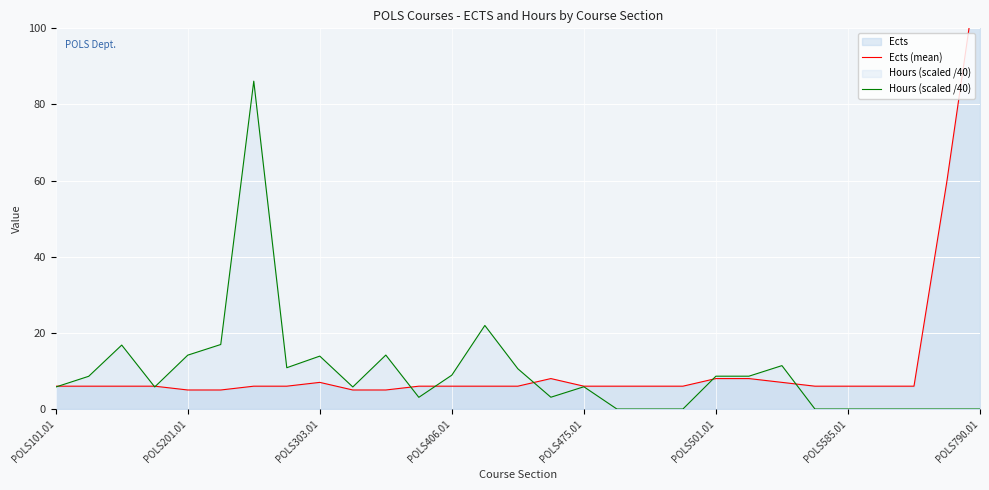

The value of Hours (scaled /40) at POLS501.01 is 12.1. True or false?

False